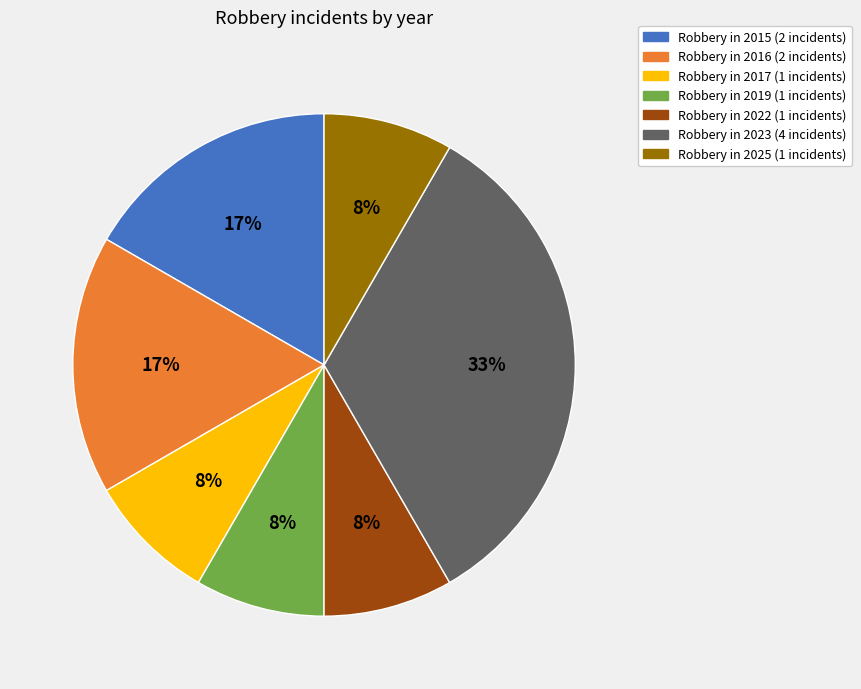

How many segments does this pie chart have?

7